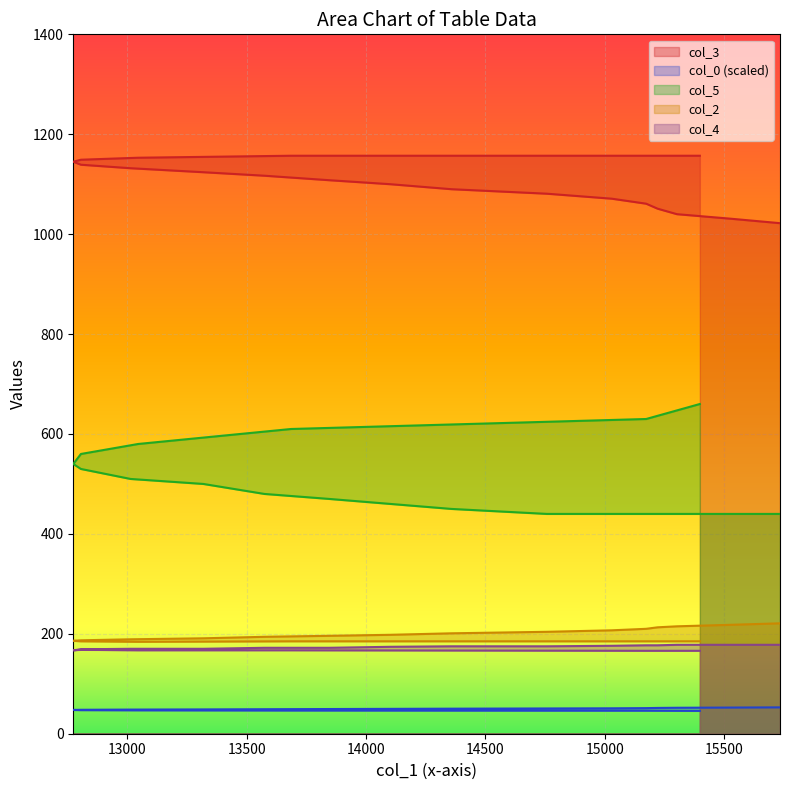

True or false: col_3 has more than 0 interior local peaks.

False